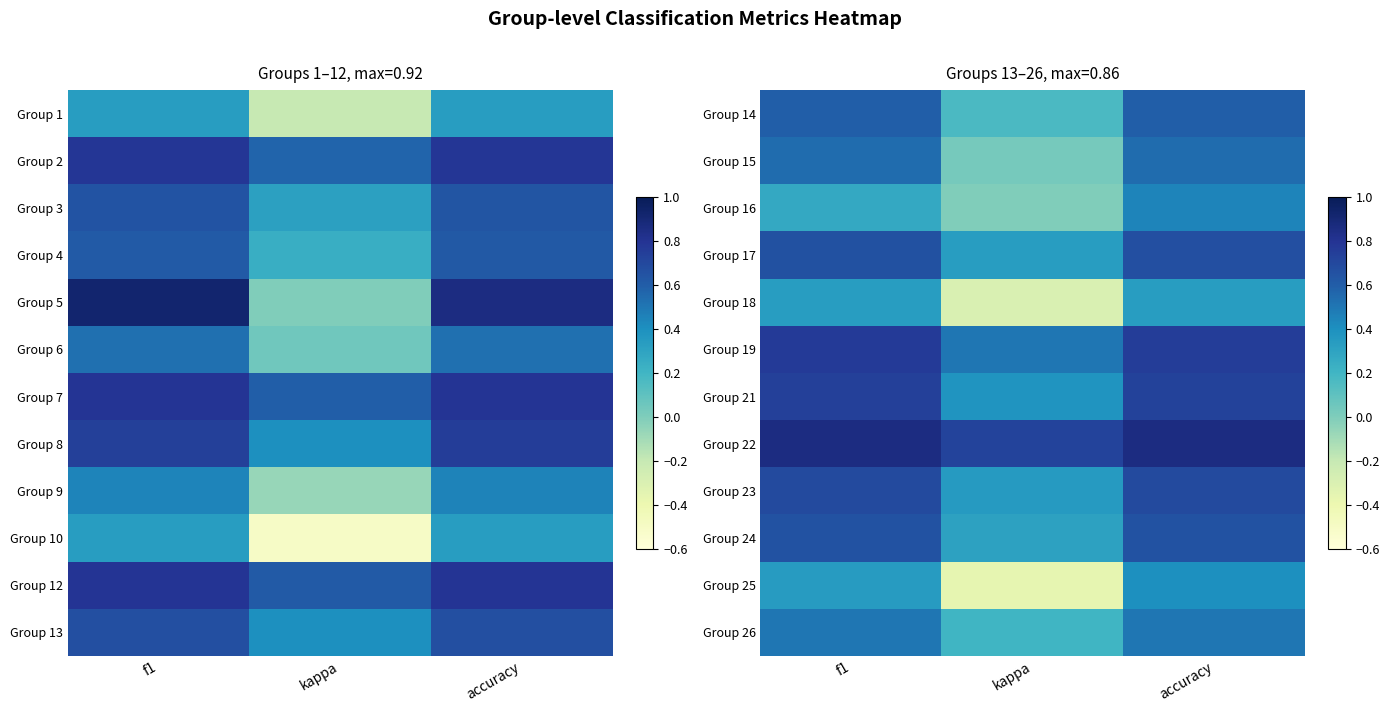

Which category has the highest value in the Group 22 series?

f1